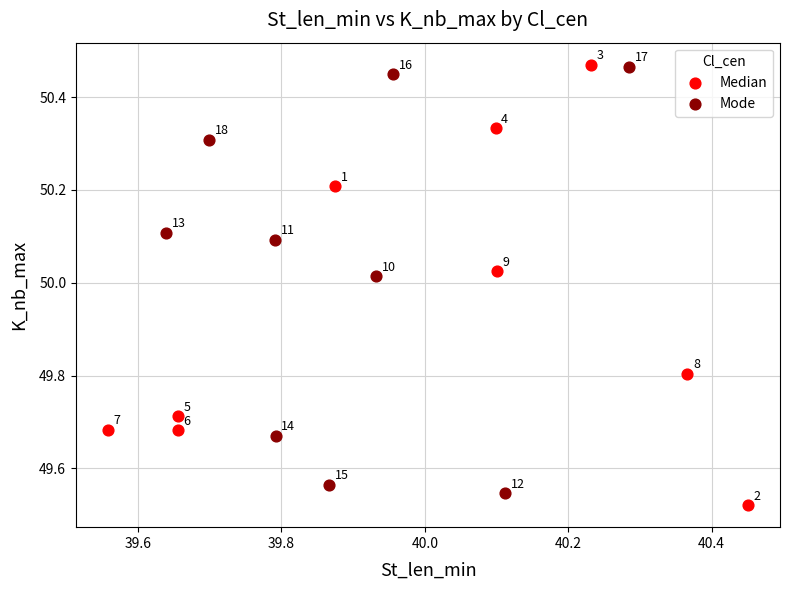

Which series reaches the maximum Y coordinate?

Median